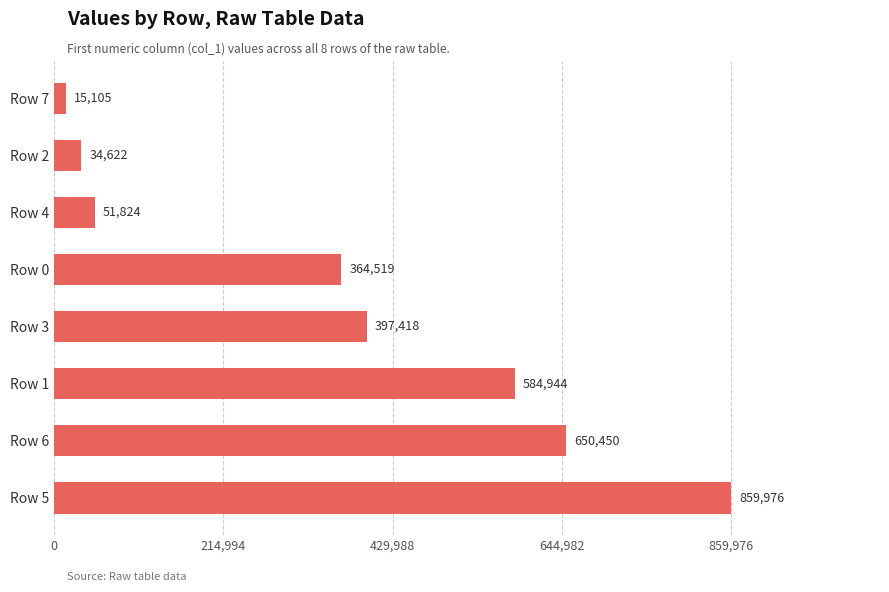

Reading top to bottom, transcribe all the data shown in this chart.

Row 7=15105	Row 2=34622	Row 4=51824	Row 0=364519	Row 3=397418	Row 1=584944	Row 6=650450	Row 5=859976